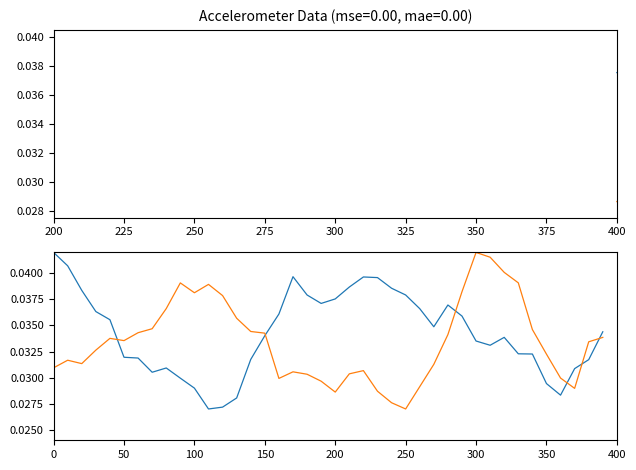

Does the chart display data point markers on the line(s)?

No